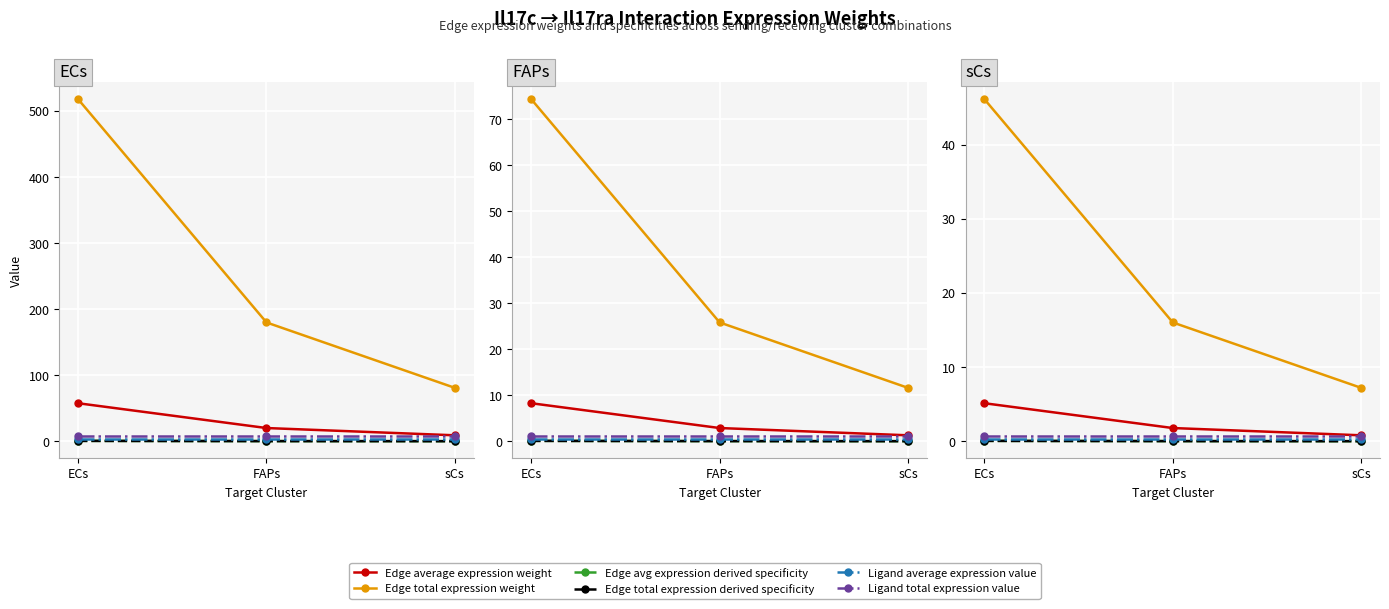

Reading left to right, extract all data points from this chart.

Edge average expression weight: ECs=5.1	FAPs=1.8	sCs=0.8
Edge total expression weight: ECs=46.1	FAPs=16.0	sCs=7.2
Edge avg expression derived specificity: ECs=0.0	FAPs=0.0	sCs=0.0
Edge total expression derived specificity: ECs=0.0	FAPs=0.0	sCs=0.0
Ligand average expression value: ECs=0.2	FAPs=0.2	sCs=0.2
Ligand total expression value: ECs=0.7	FAPs=0.7	sCs=0.7